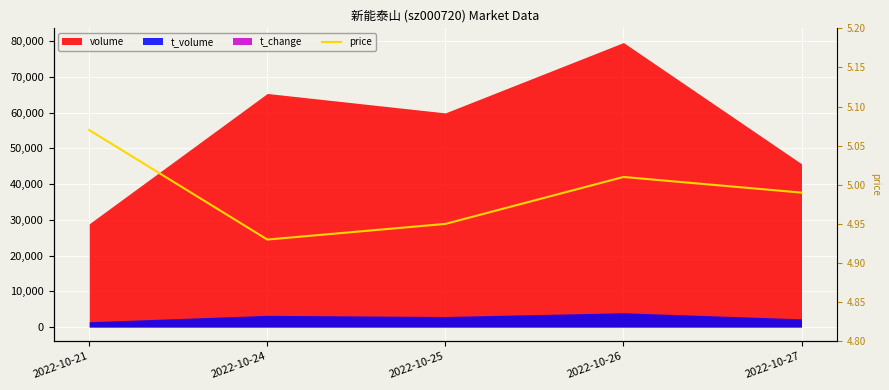

Reading left to right, what are all the values shown in this chart?

5.1	4.9	5.0	5.0	5.0